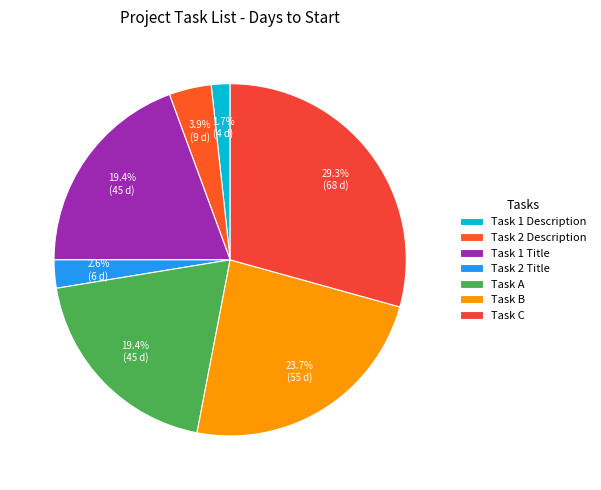

What percentage is the Task 2 Description slice, to the nearest percent?

4%